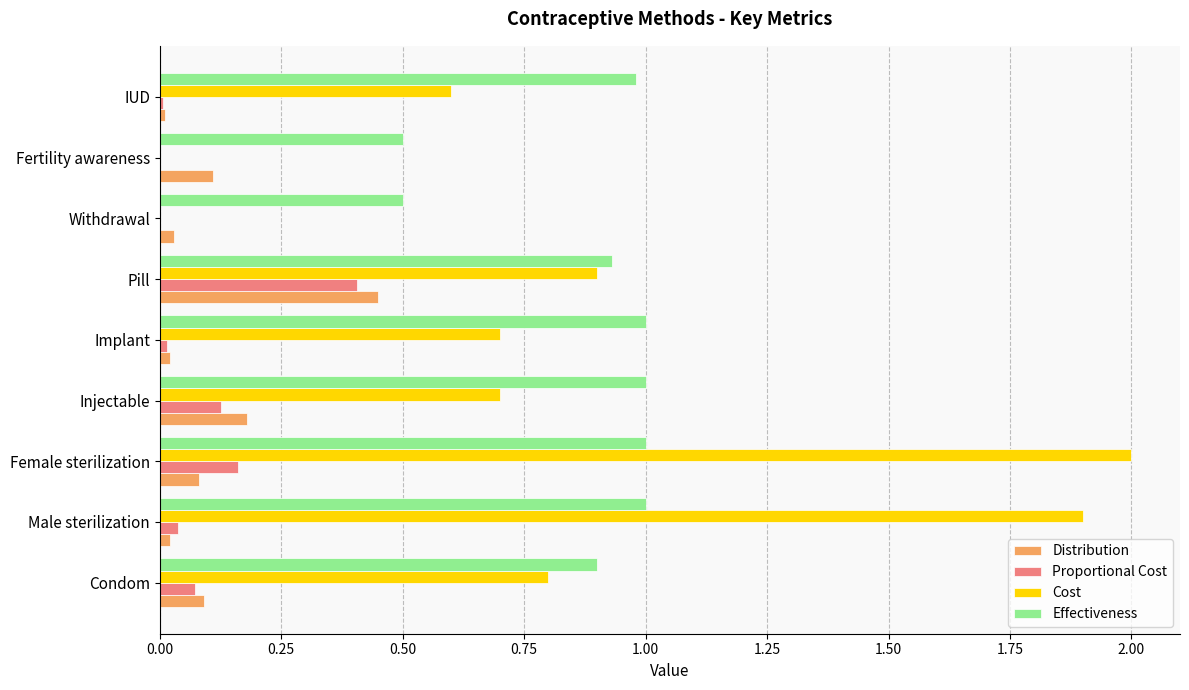

At which label does Distribution reach its peak?

Pill